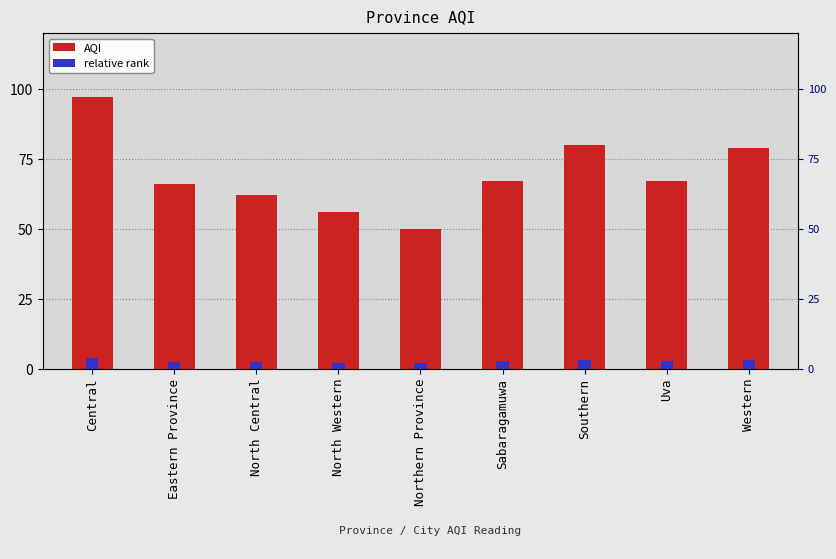

True or false: relative rank has a value of 2.1 at Southern.

False